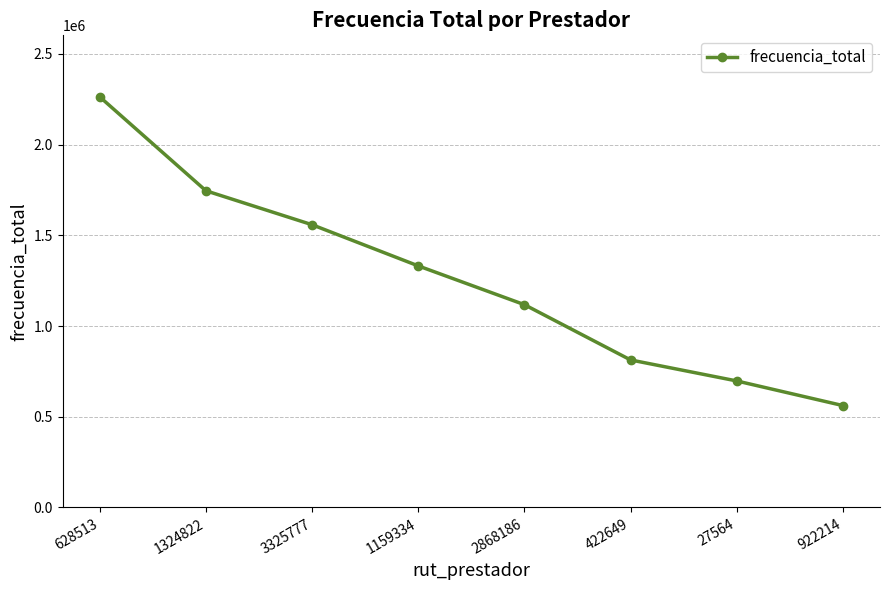

List the labels in order of value, smallest first.

922214, 27564, 422649, 2868186, 1159334, 3325777, 1324822, 628513